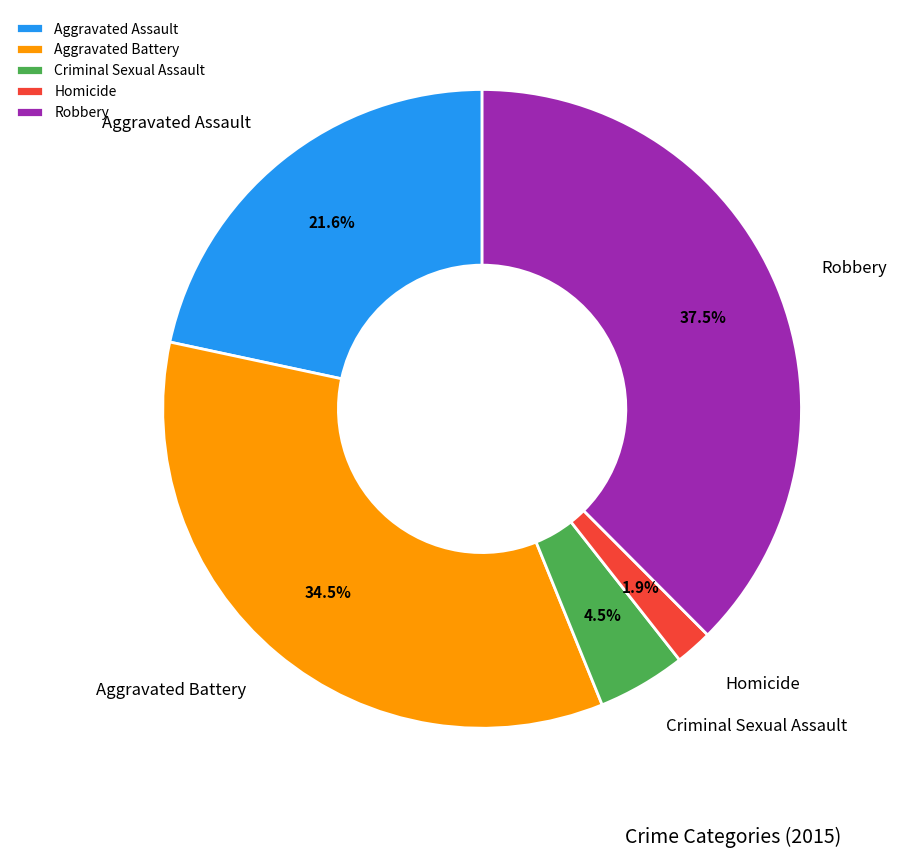

Is Robbery the majority of the pie?

No